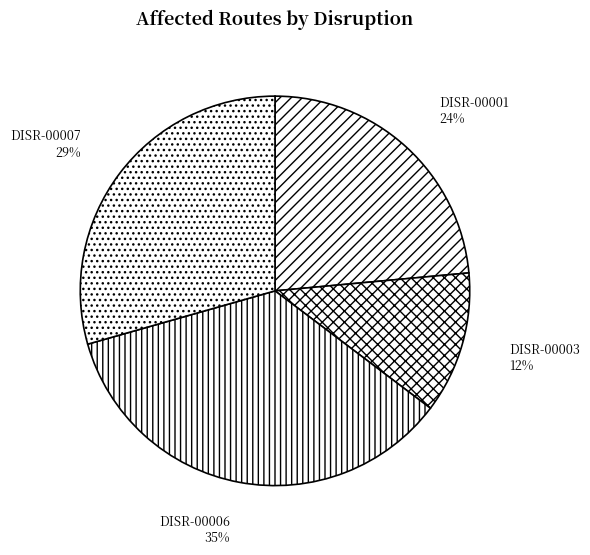

Which category has the smallest portion of the pie?

DISR-00003